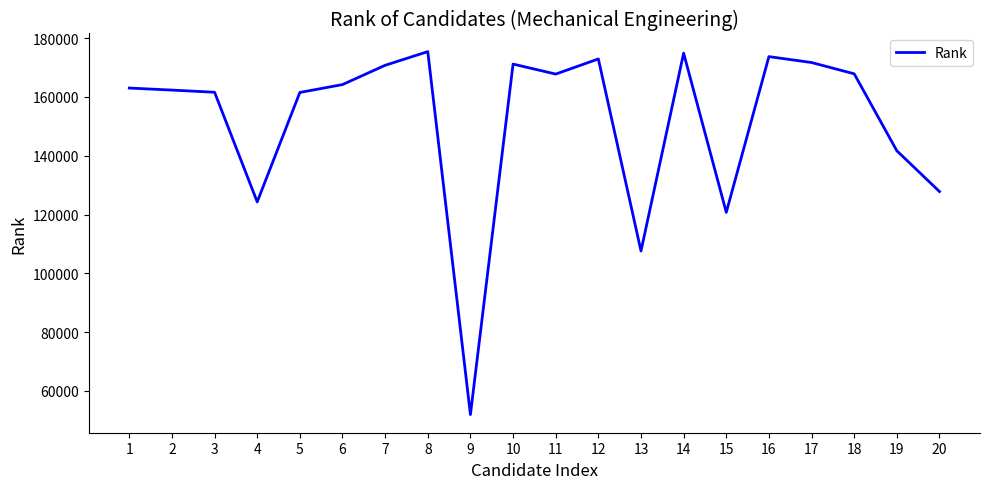

Read the value at 13, to the nearest 100.

107600